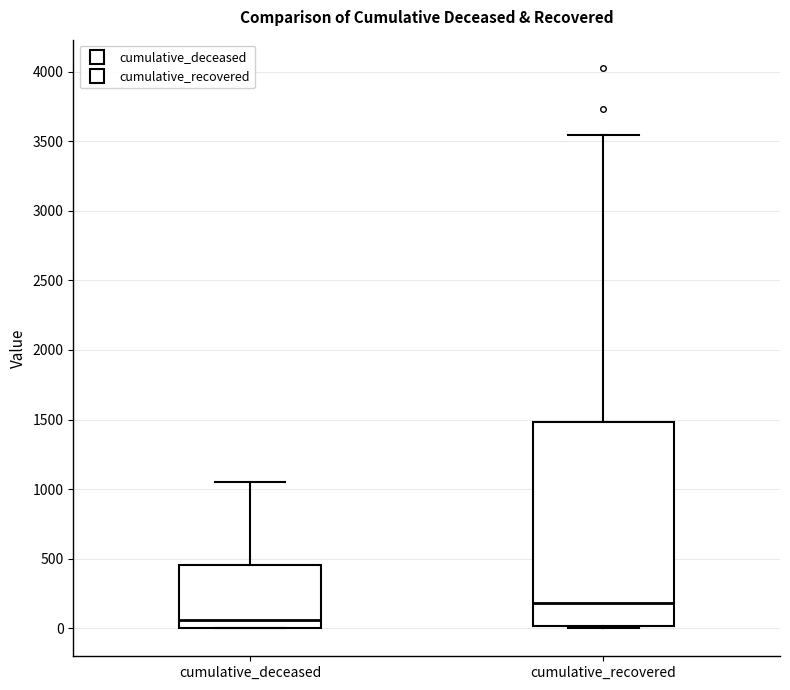

Which box's median line is the highest?

cumulative_recovered